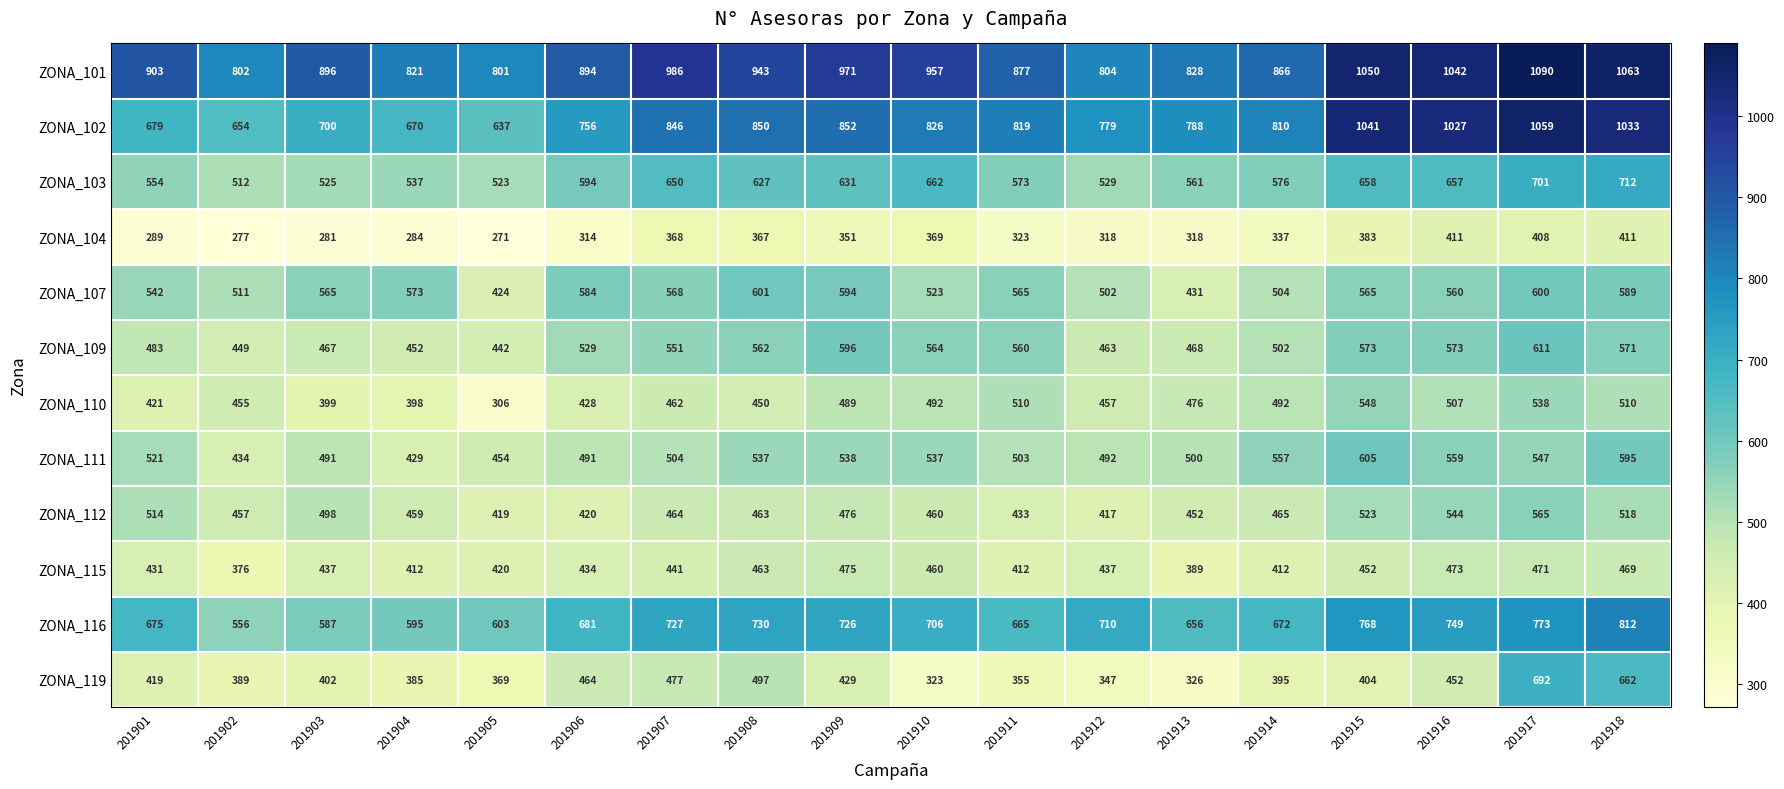

How many data points does each series have?

18